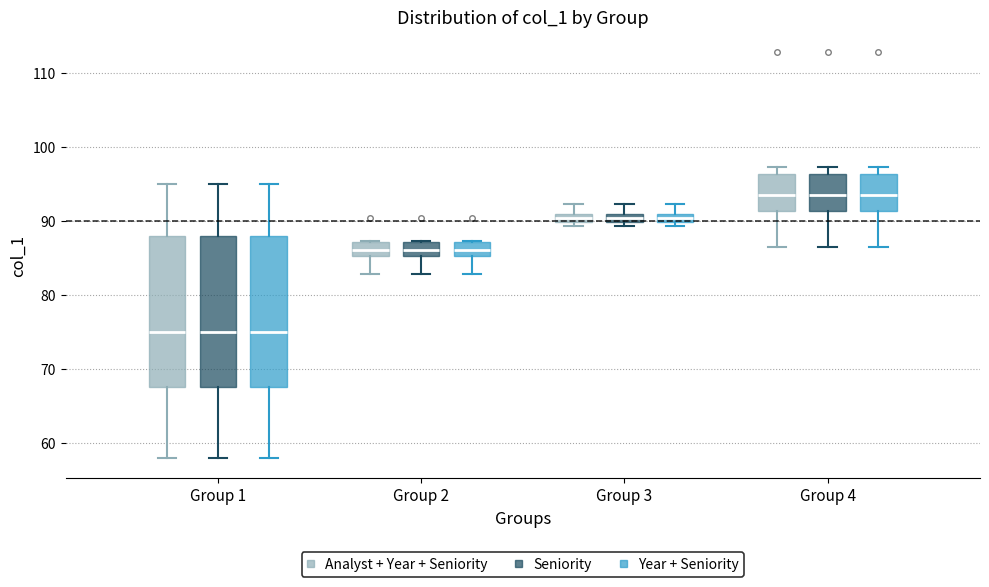

Where does the lower whisker of the box for Group 4 (Year + Seniority) end on the y-axis? The values are not printed on the chart, so give them approximately, as read against the axis.

87